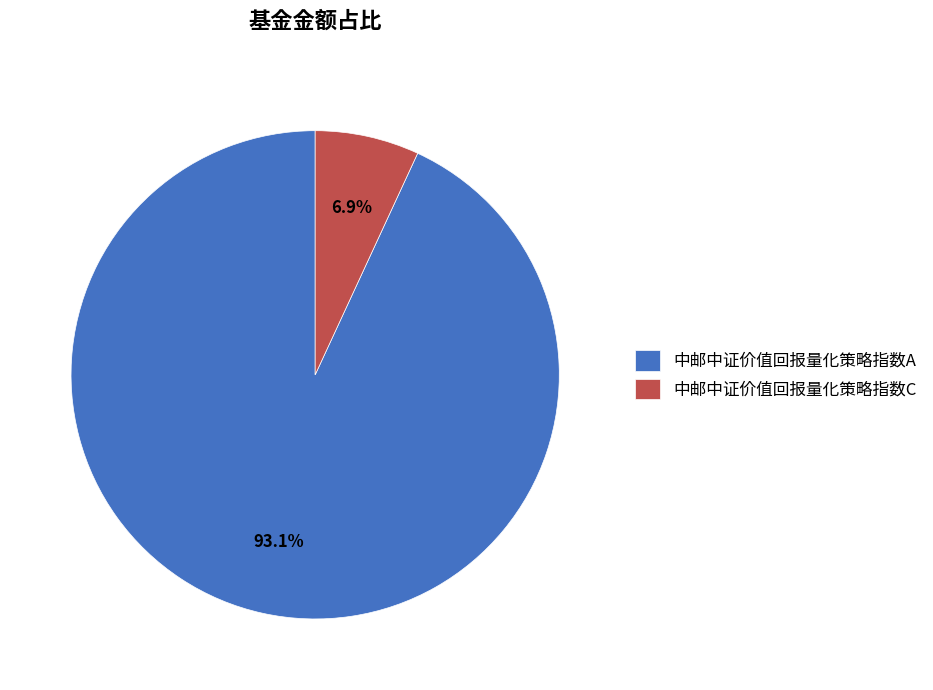

True or false: 中邮中证价值回报量化策略指数A accounts for 99% of the total.

False